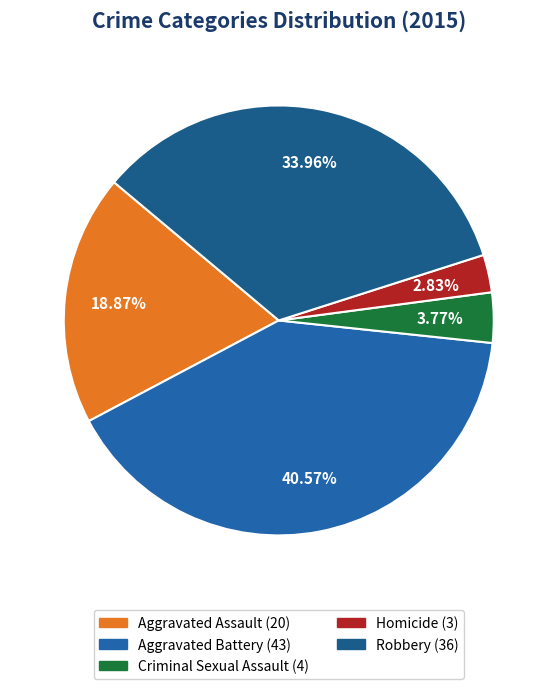

Between Robbery and Aggravated Battery, which is larger?

Aggravated Battery